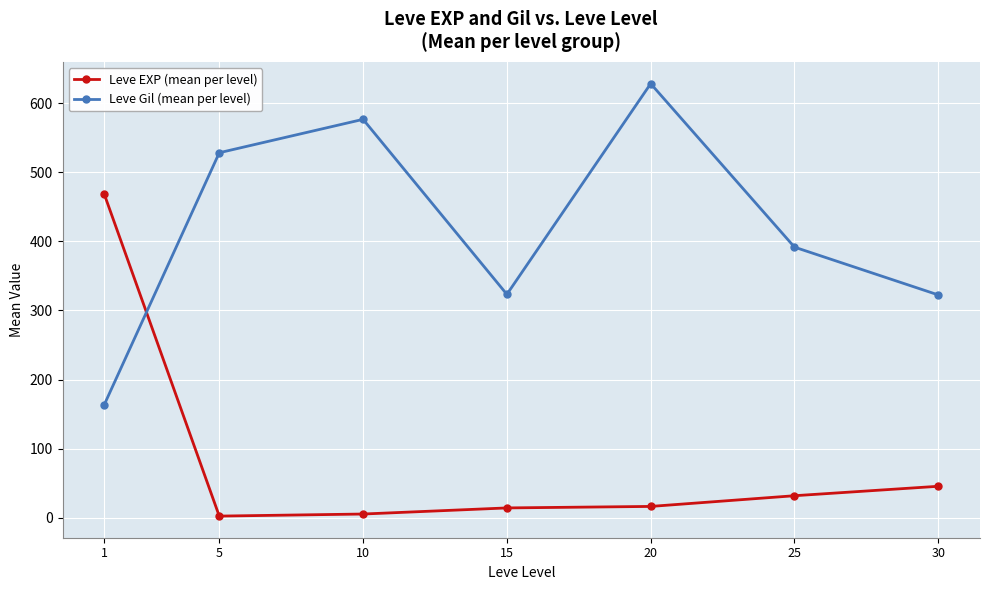

Which series has the largest total across all categories?

Leve Gil (mean per level)